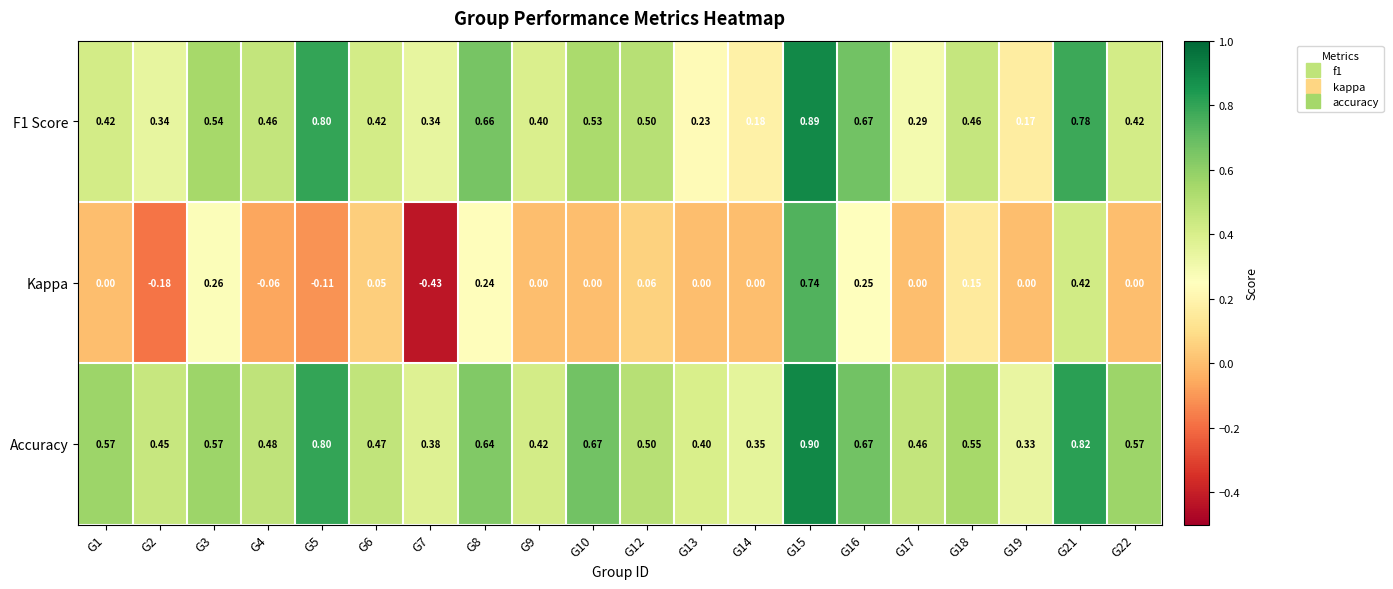

Is the value of Accuracy at G7 greater than the value of F1 Score at G14?

Yes